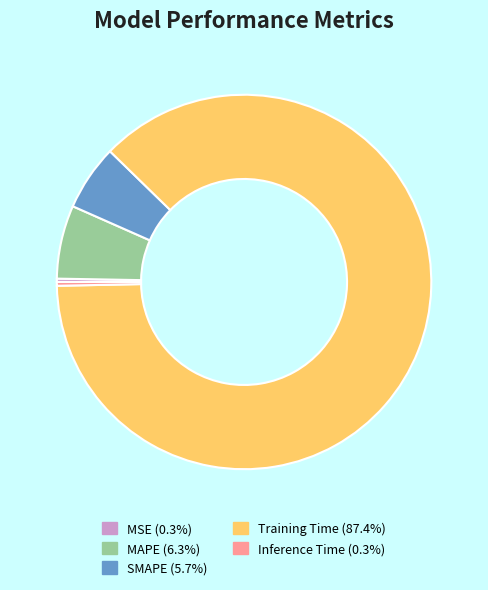

Between SMAPE and Inference Time, which is larger?

SMAPE